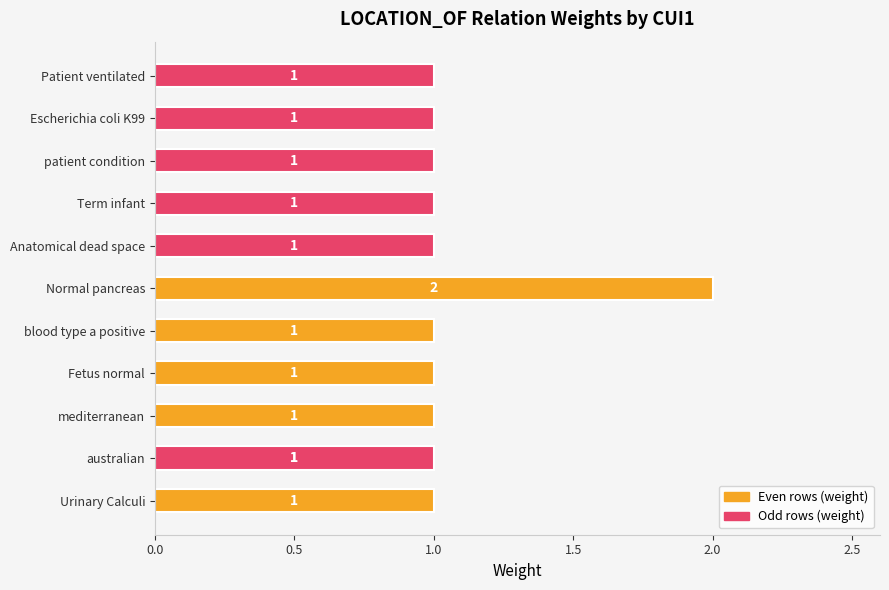

Are the bars horizontal?

Yes